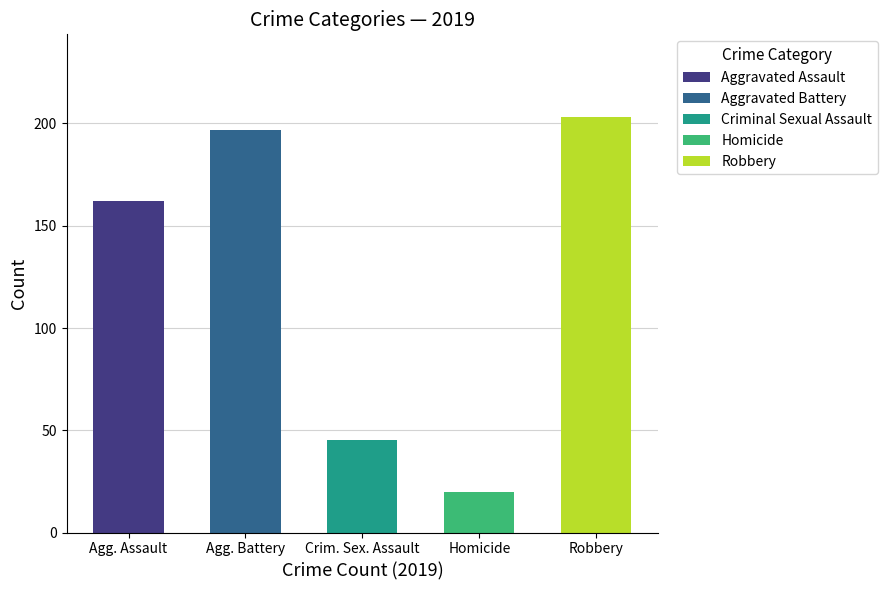

The value of Homicide at 2020 is 6. True or false?

False